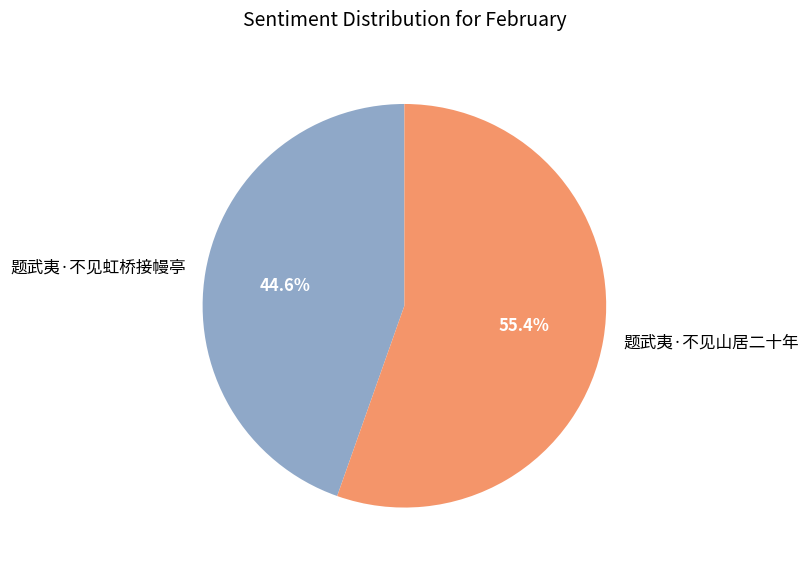

How many segments does this pie chart have?

2